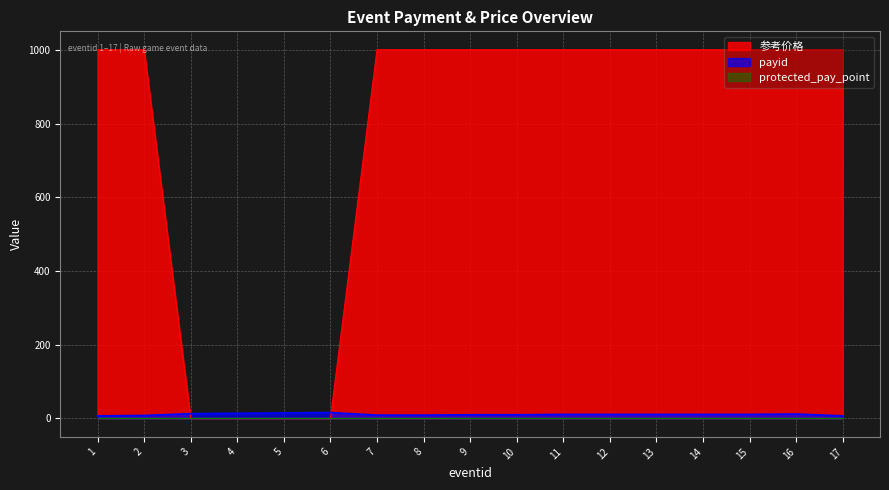

How many lines are shown in the chart?

3